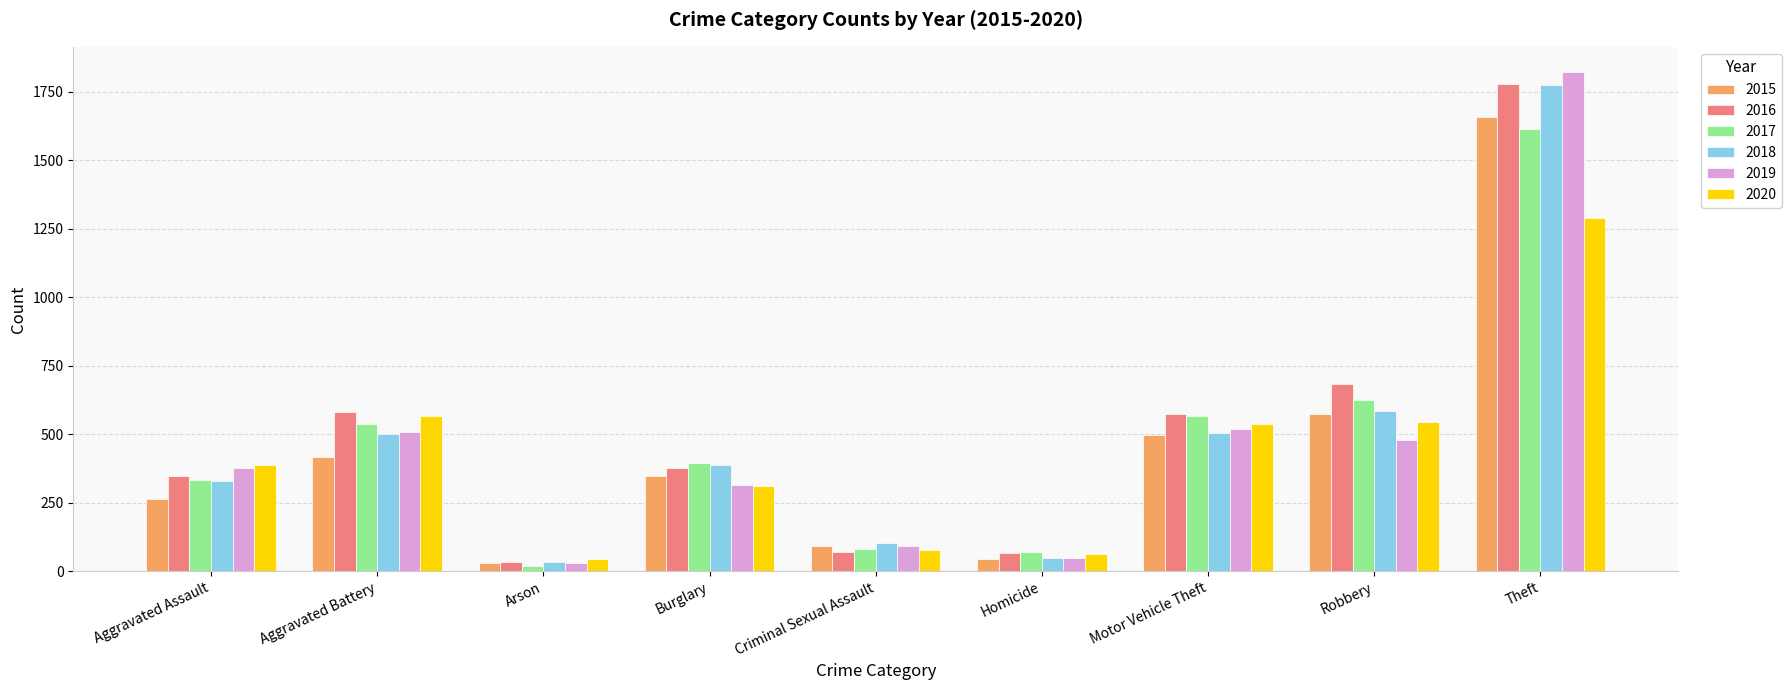

Which series changed the most between Criminal Sexual Assault and Motor Vehicle Theft?

2016